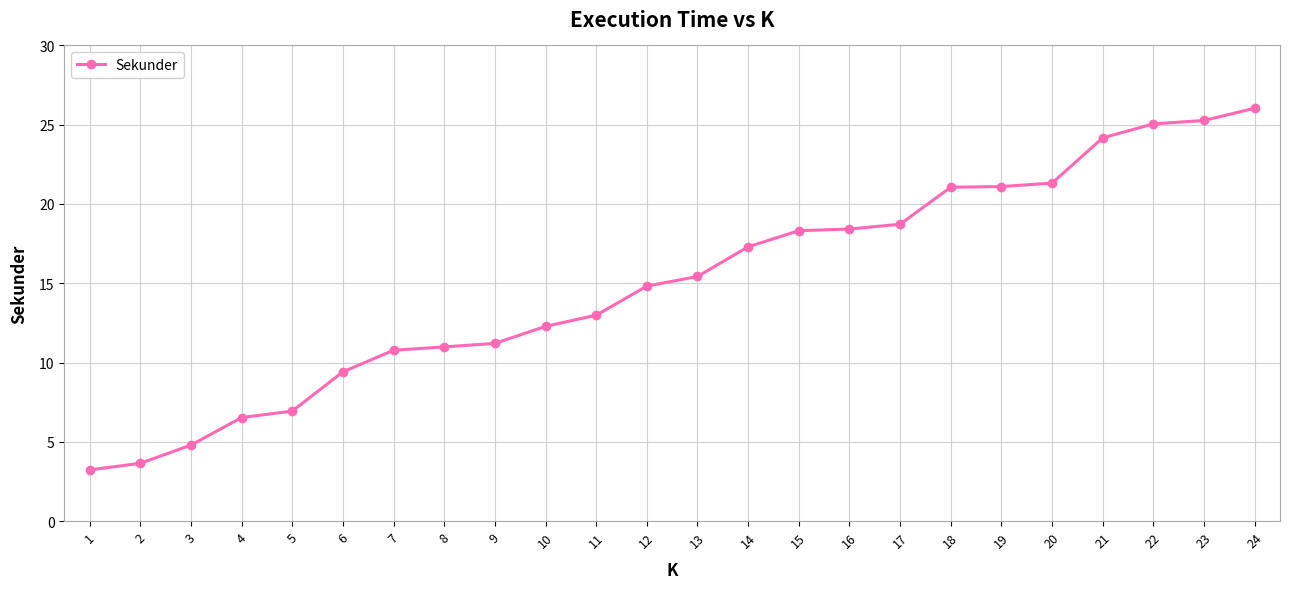

How many lines are shown in the chart?

1